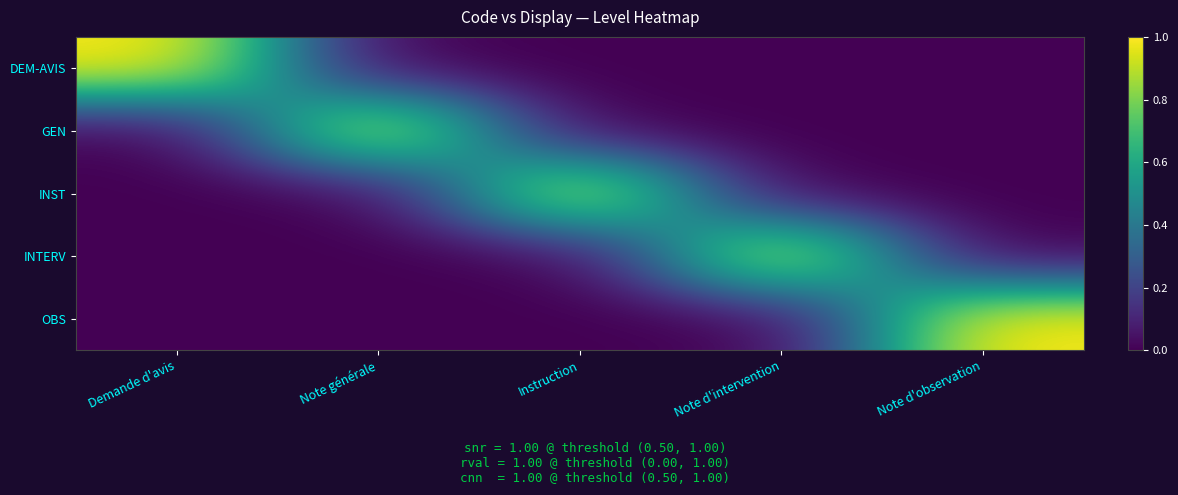

Which series has the largest total across all categories?

DEM-AVIS